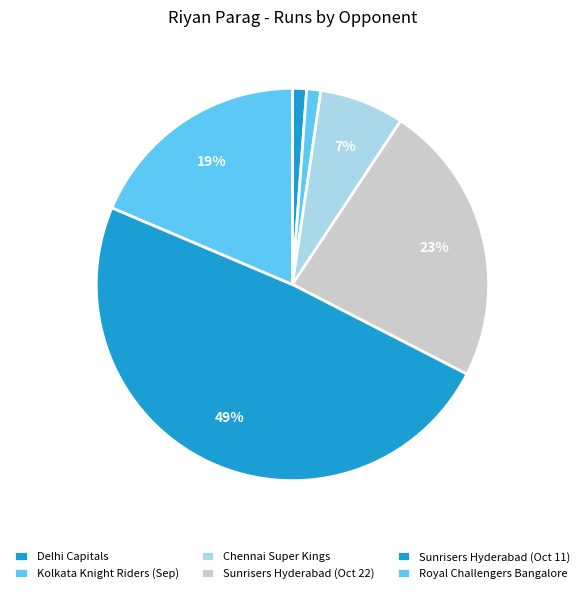

True or false: Kolkata Knight Riders (Sep) accounts for 11% of the total.

False